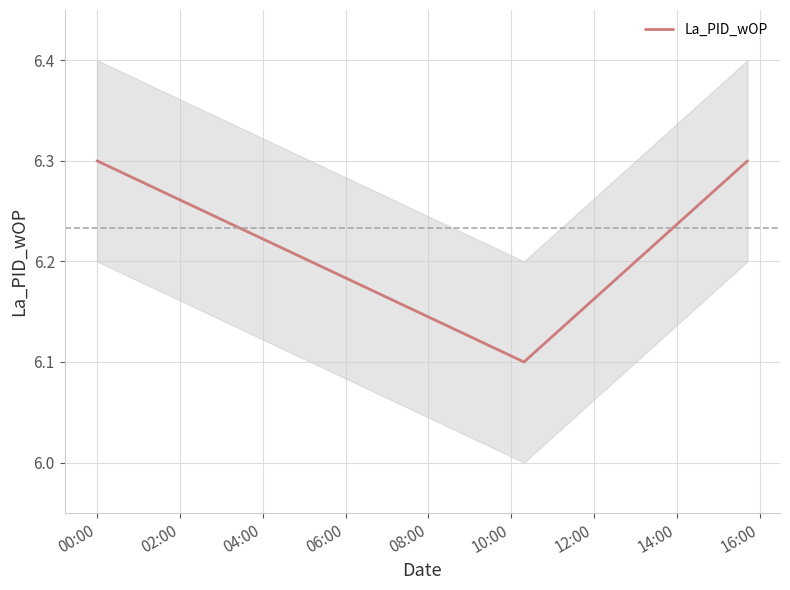

Count the La_PID_wOP values in the range 6 to 7.

3